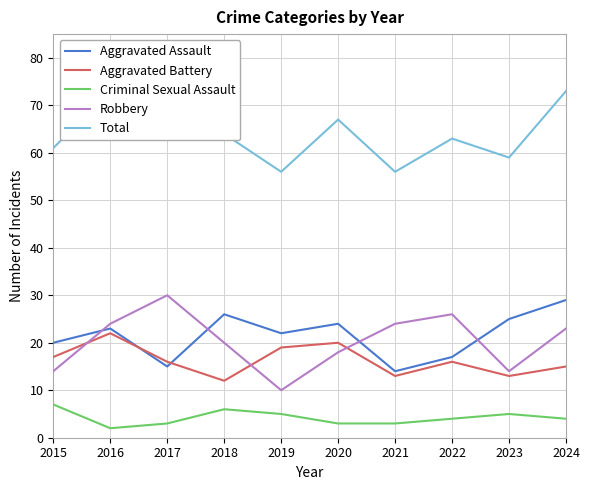

What is the difference between the maximum and minimum values in the Aggravated Battery series?

10